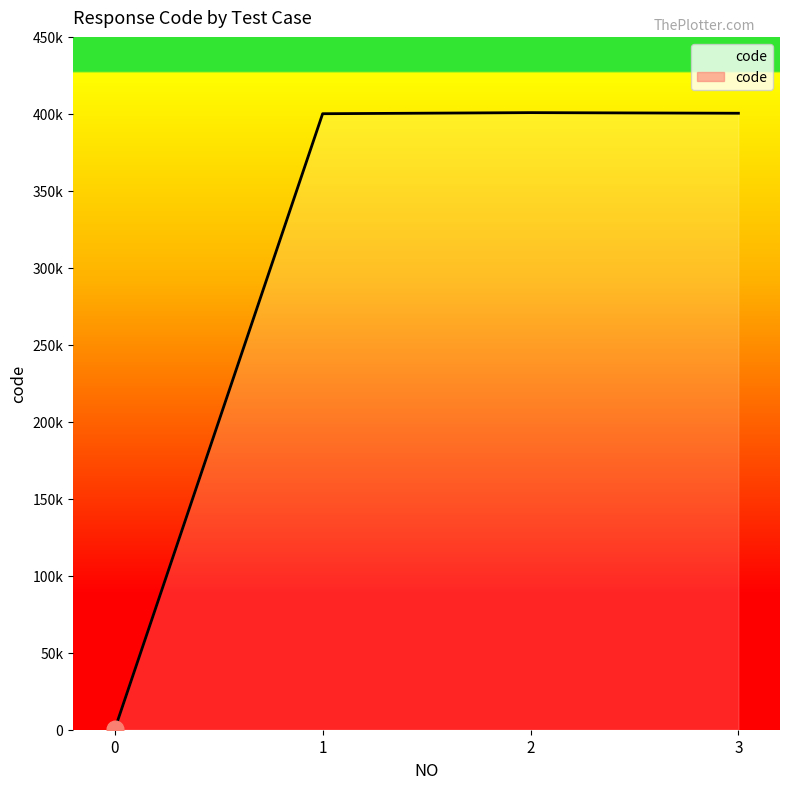

Approximately how many times larger is the value at 2 compared to 1?

1.0